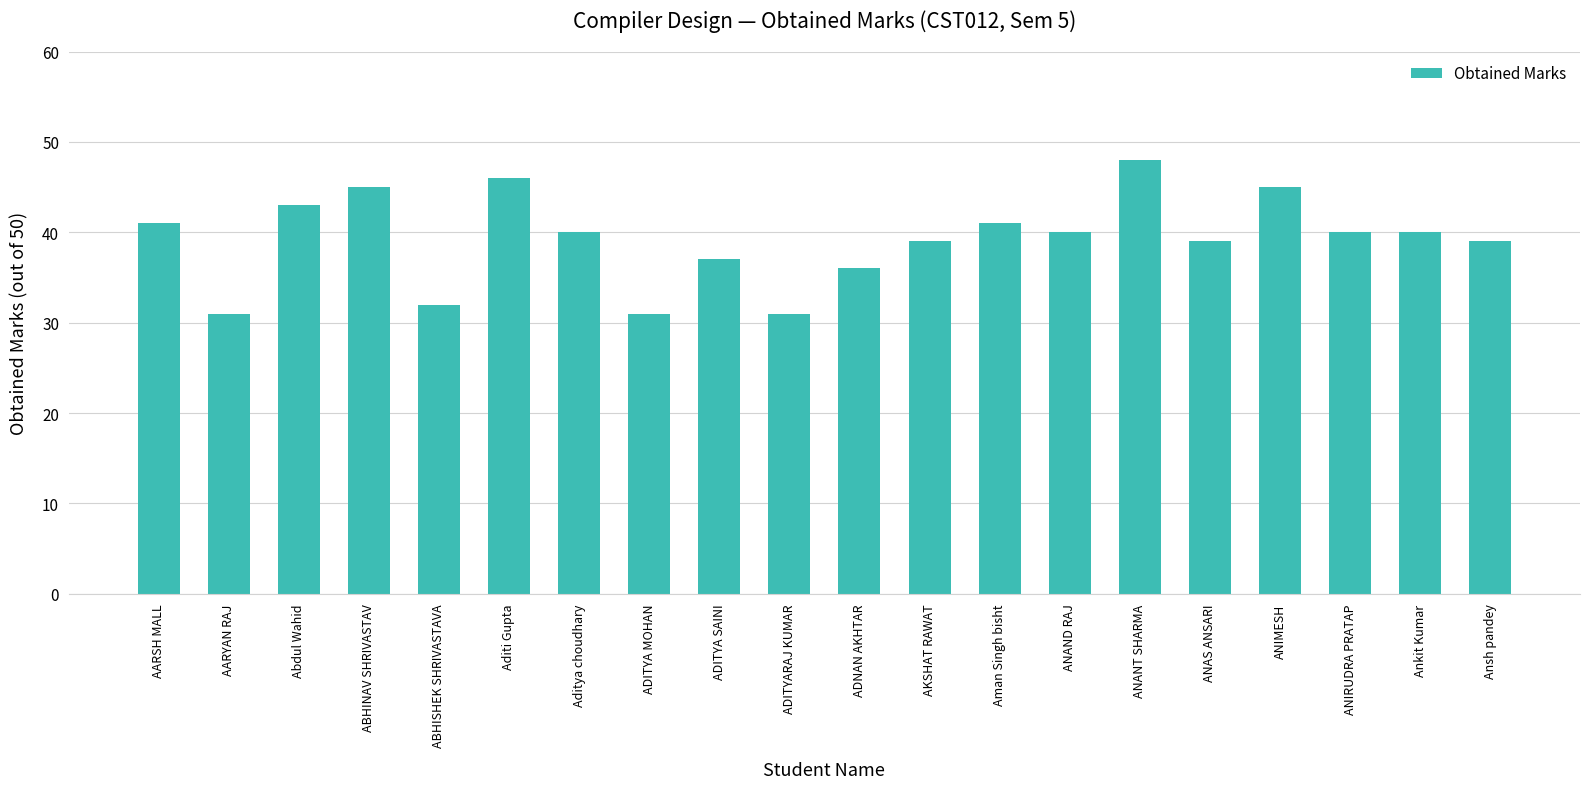

What is the value of the 2nd bar from the left?

31